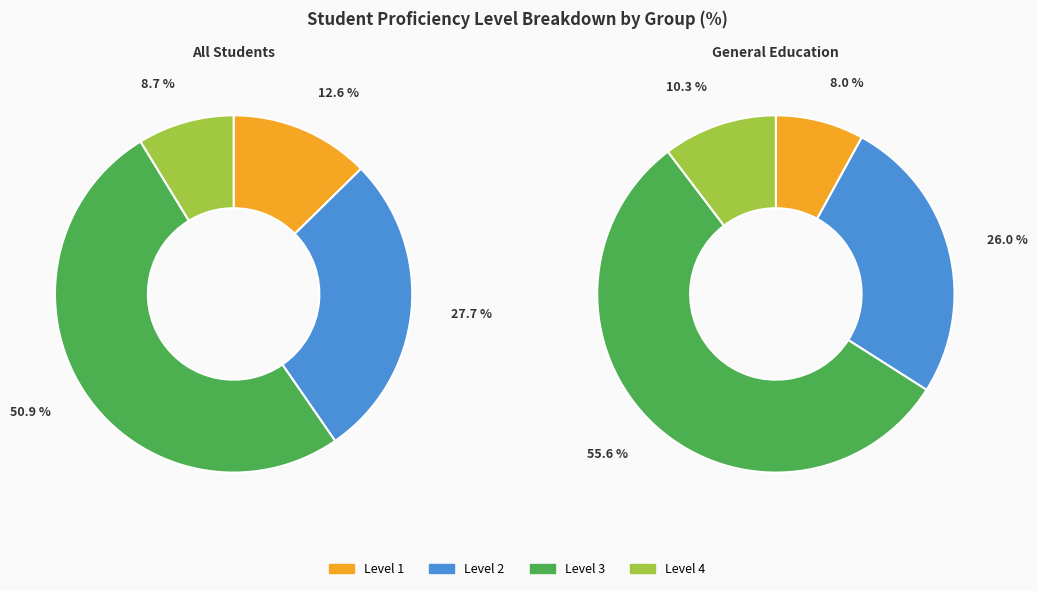

What percentage is the Level 3 slice, to the nearest percent?

56%